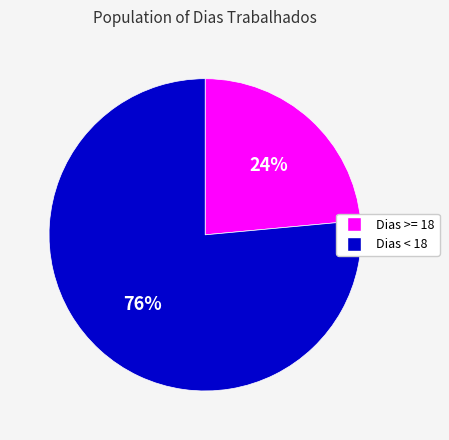

Is there any slice that represents more than half of the pie?

Yes